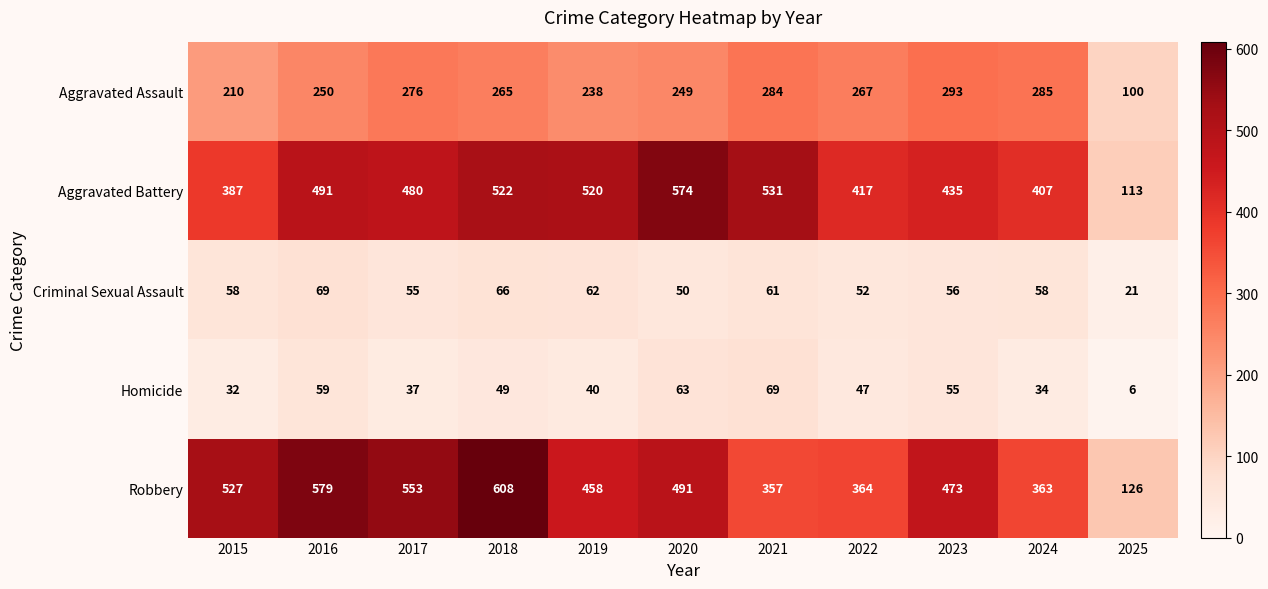

What is the difference between the second highest and second lowest values in the Aggravated Assault series?

75